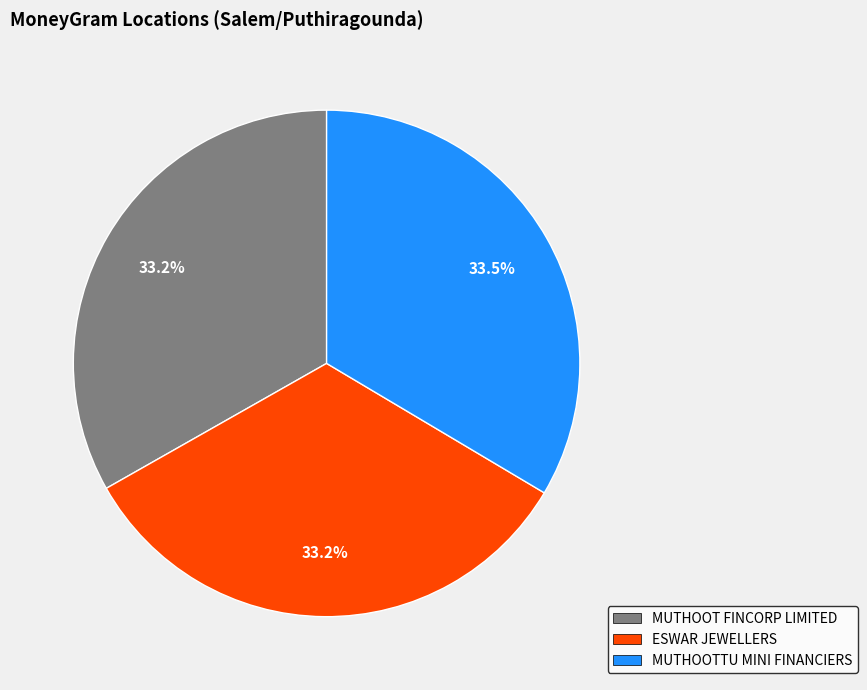

What is the ratio of the value at MUTHOOTTU MINI FINANCIERS to the value at ESWAR JEWELLERS?

1.0